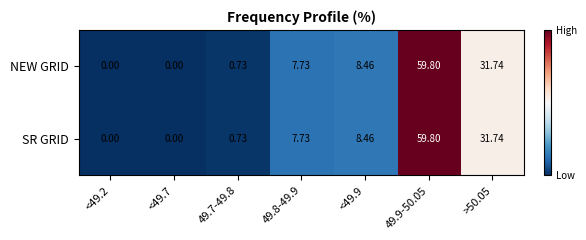

Is the value of NEW GRID at <49.2 greater than the value of SR GRID at <49.9?

No